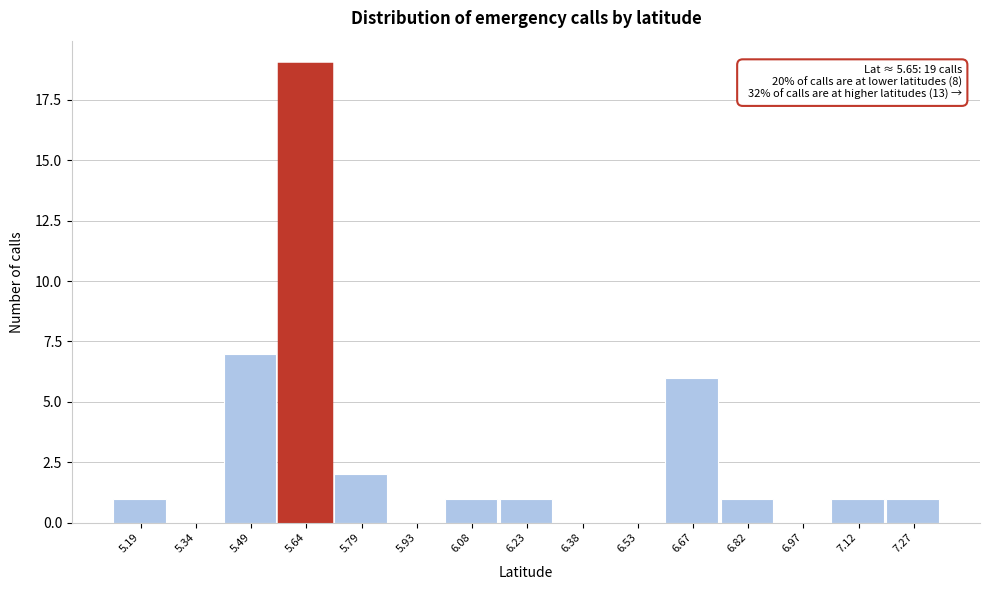

Reading right to left, extract all data points from this chart.

7.27=1	7.12=1	6.97=0	6.82=1	6.67=6	6.53=0	6.38=0	6.23=1	6.08=1	5.93=0	5.79=2	5.64=19	5.49=7	5.34=0	5.19=1